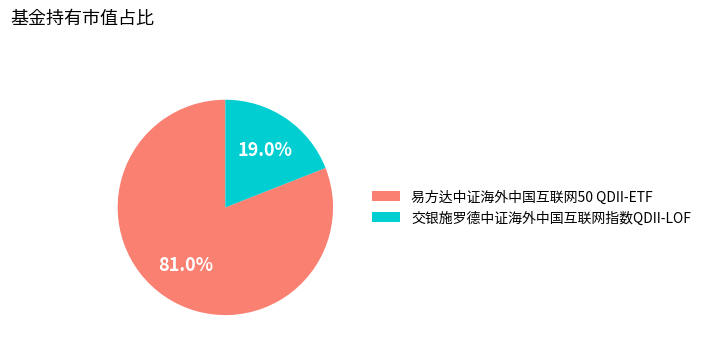

Which has a higher value, 易方达中证海外中国互联网50 QDII-ETF or 交银施罗德中证海外中国互联网指数QDII-LOF?

易方达中证海外中国互联网50 QDII-ETF